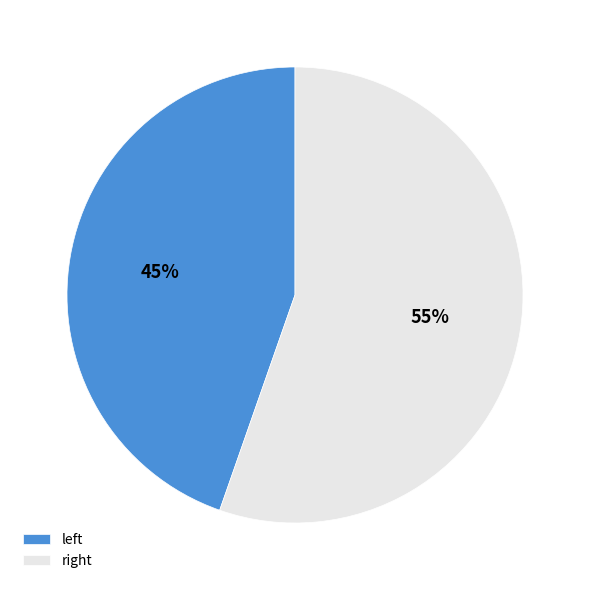

What is the largest slice in the pie chart?

right